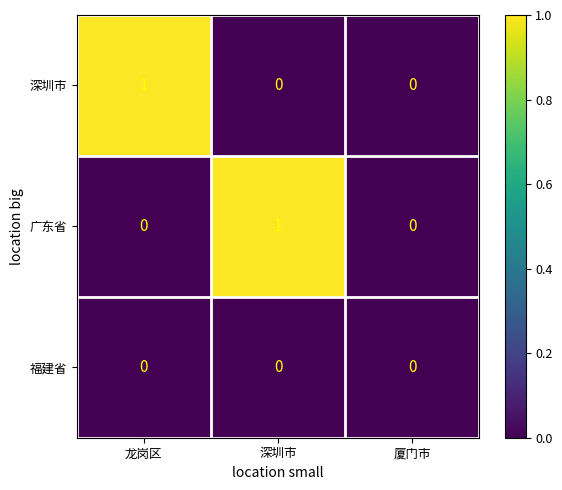

How many data points does each series have?

3